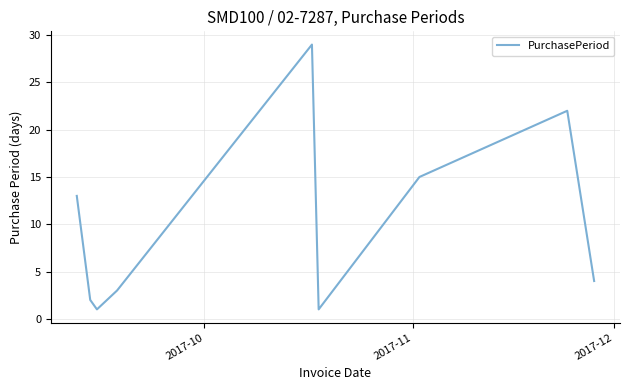

What is the difference between the maximum and minimum values?

28